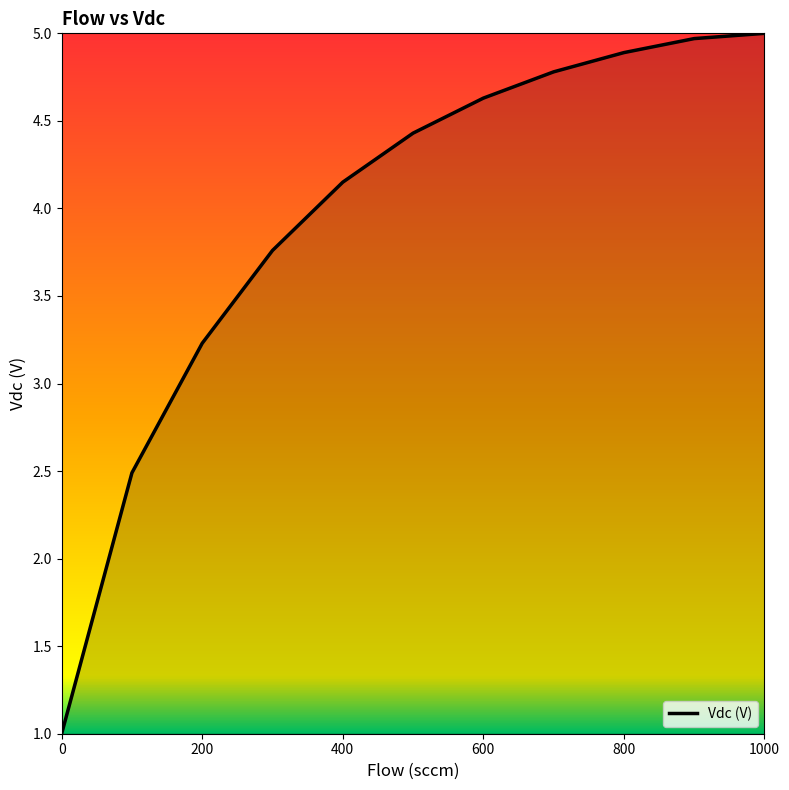

What is the minimum value shown in the chart?

1.0